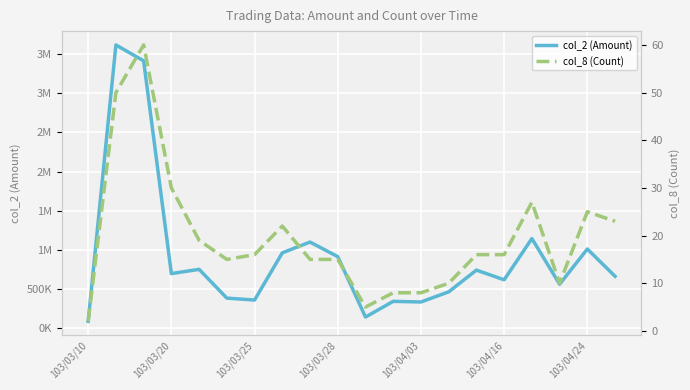

How many lines are shown in the chart?

2